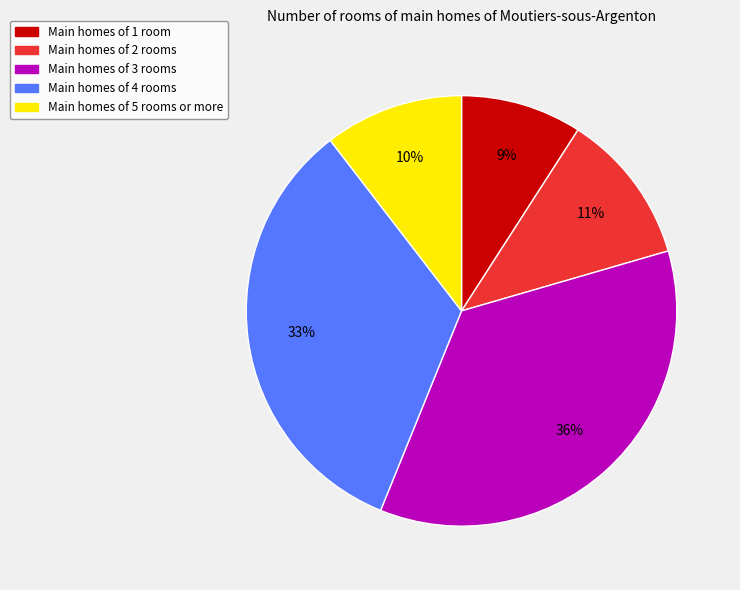

Does any single category account for the majority?

No